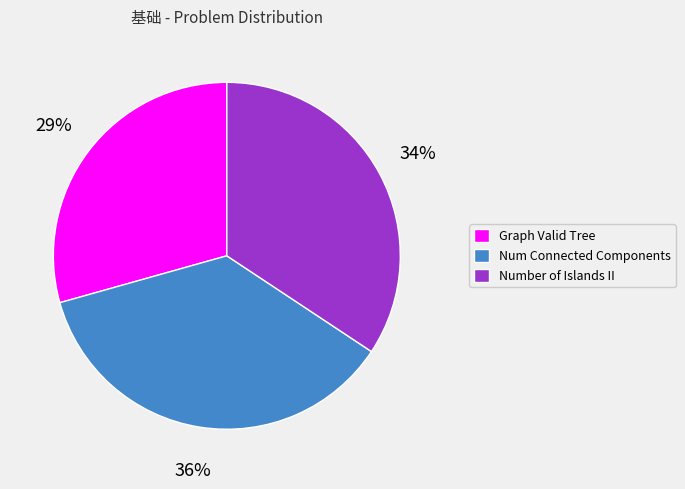

Is there a majority slice in this chart?

No